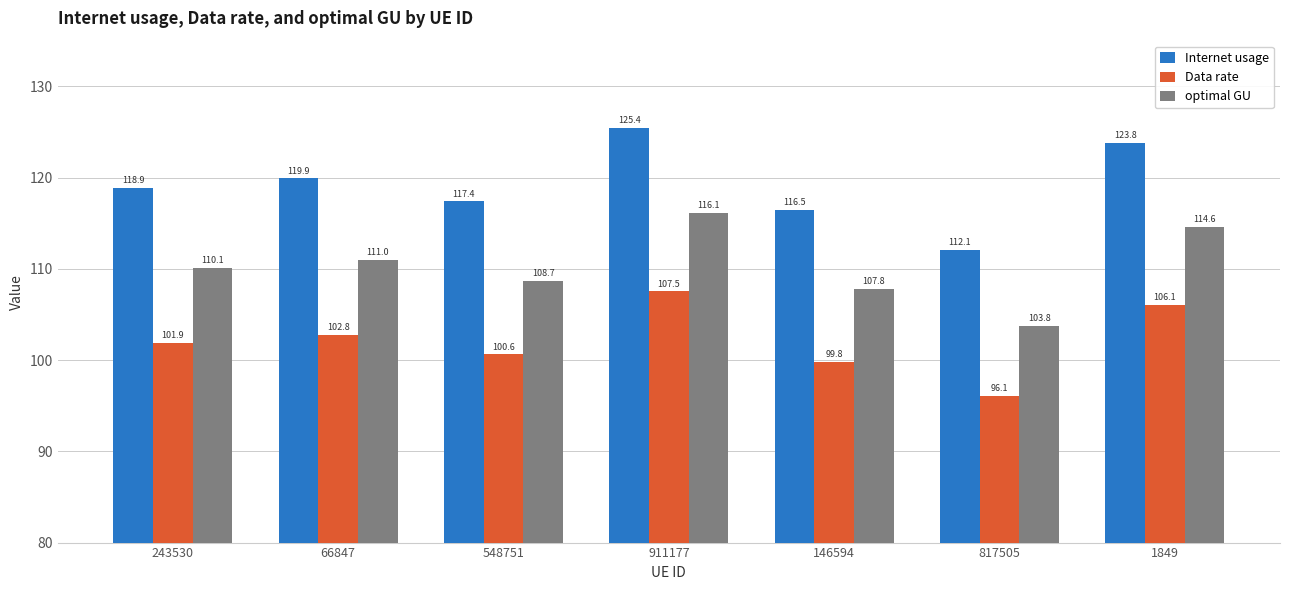

What is the label of the 7th bar from the right?

243530